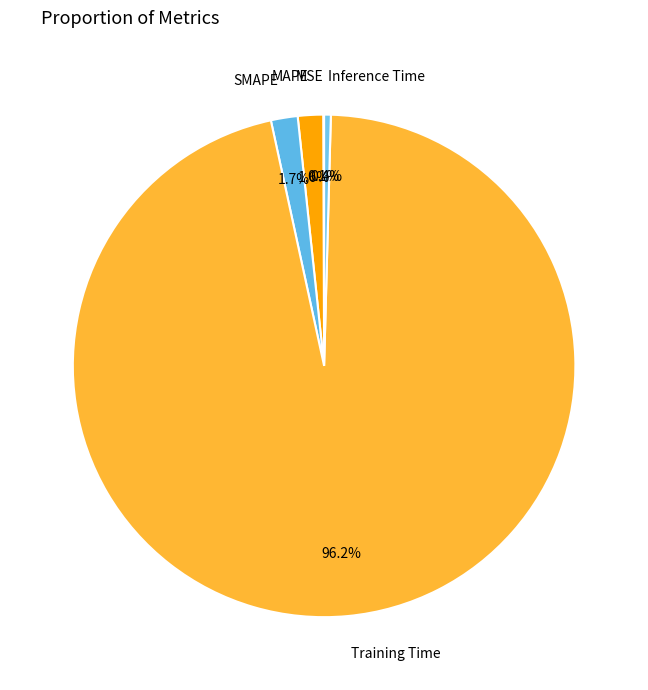

How much of the chart is everything except SMAPE?

98.3%